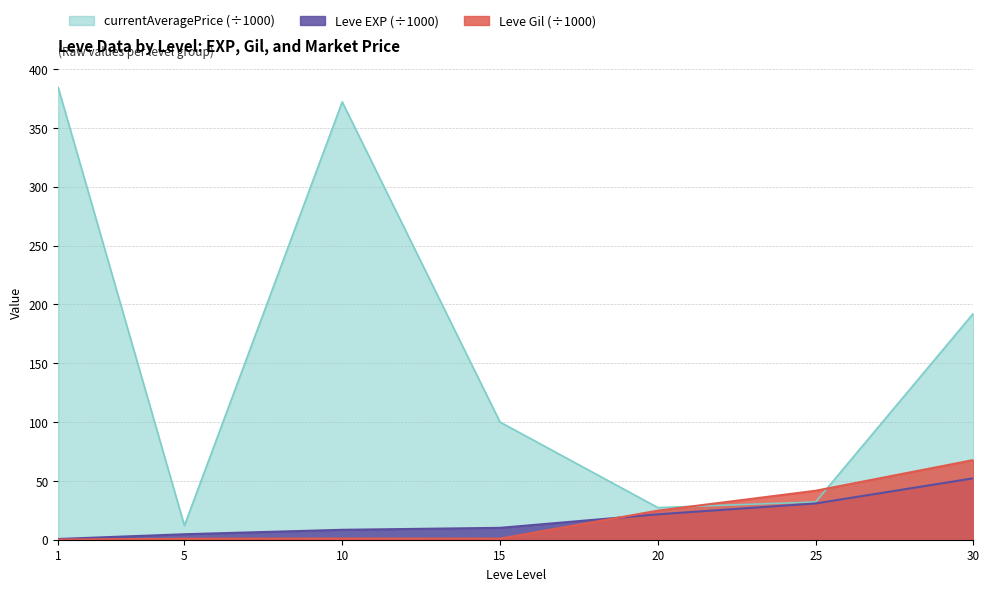

What is the lowest value of the Leve EXP series?

0.6